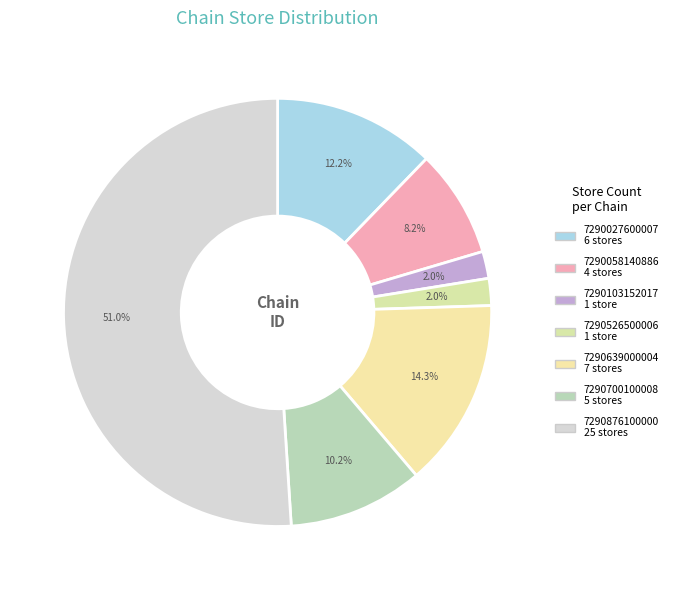

Combined, do 7290876100000 and 7290700100008 account for over 50%?

Yes